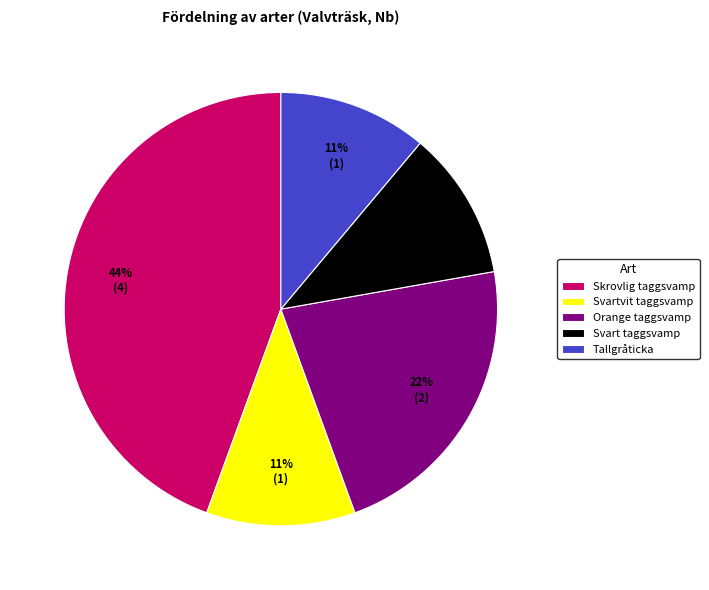

The Skrovlig taggsvamp slice represents 34% of the pie. True or false?

False